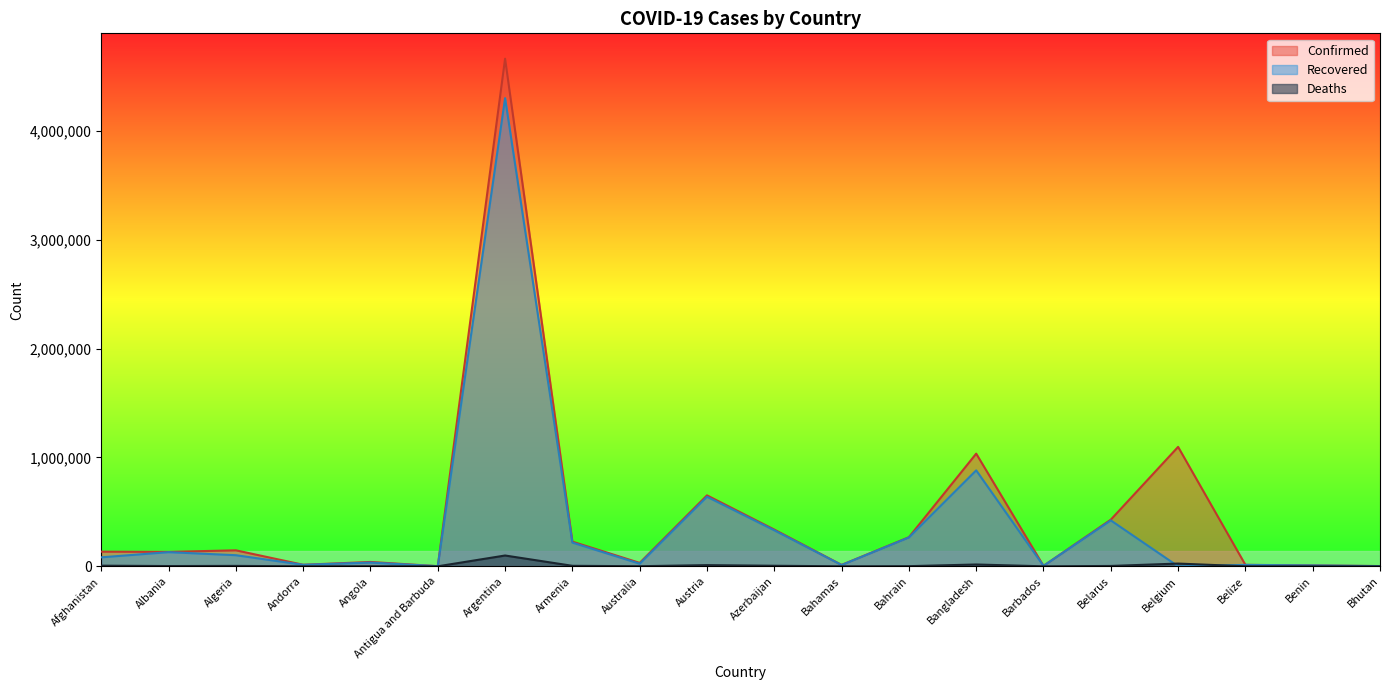

What are all the series names shown in the legend?

Confirmed, Recovered, Deaths